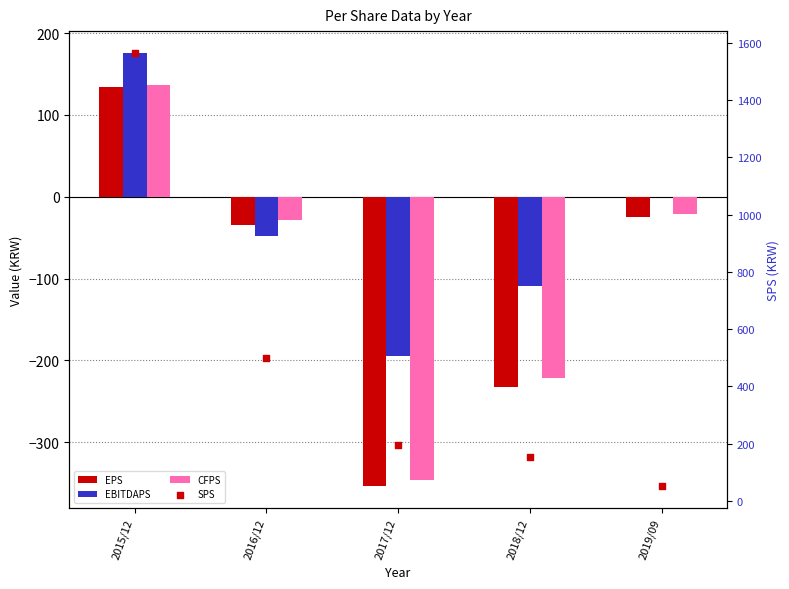

What are all the series names shown in the legend?

EPS, EBITDAPS, CFPS, SPS